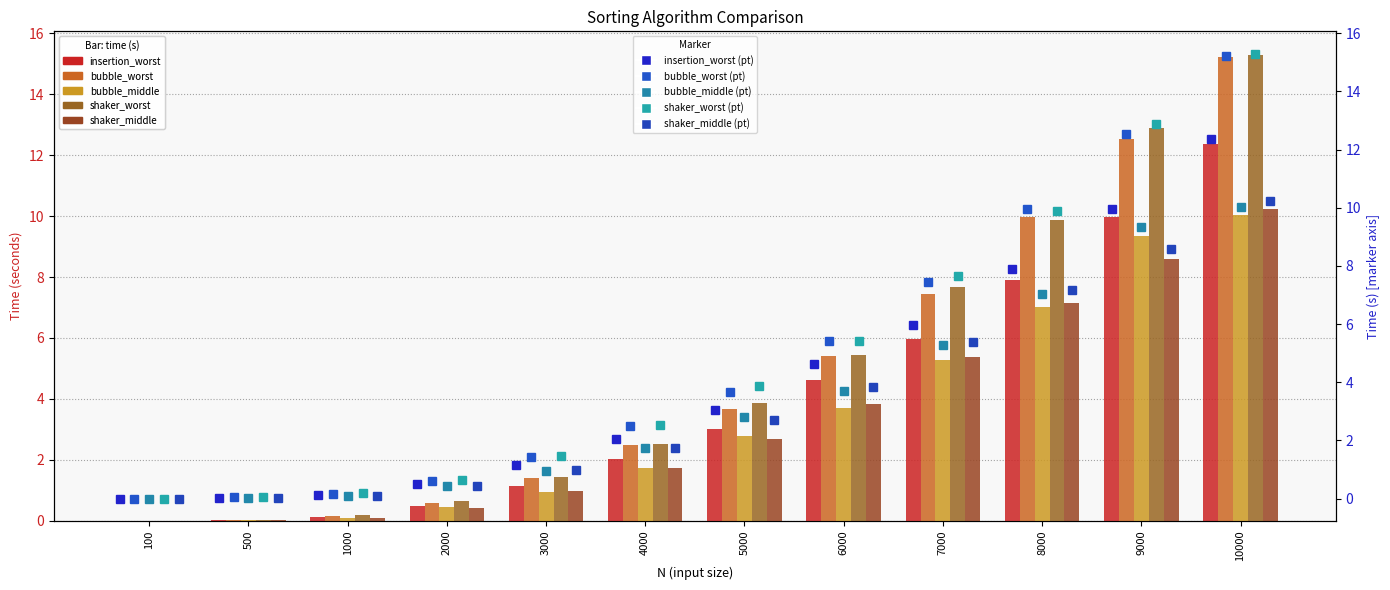

Between 9000 and 8000, which is larger?

9000